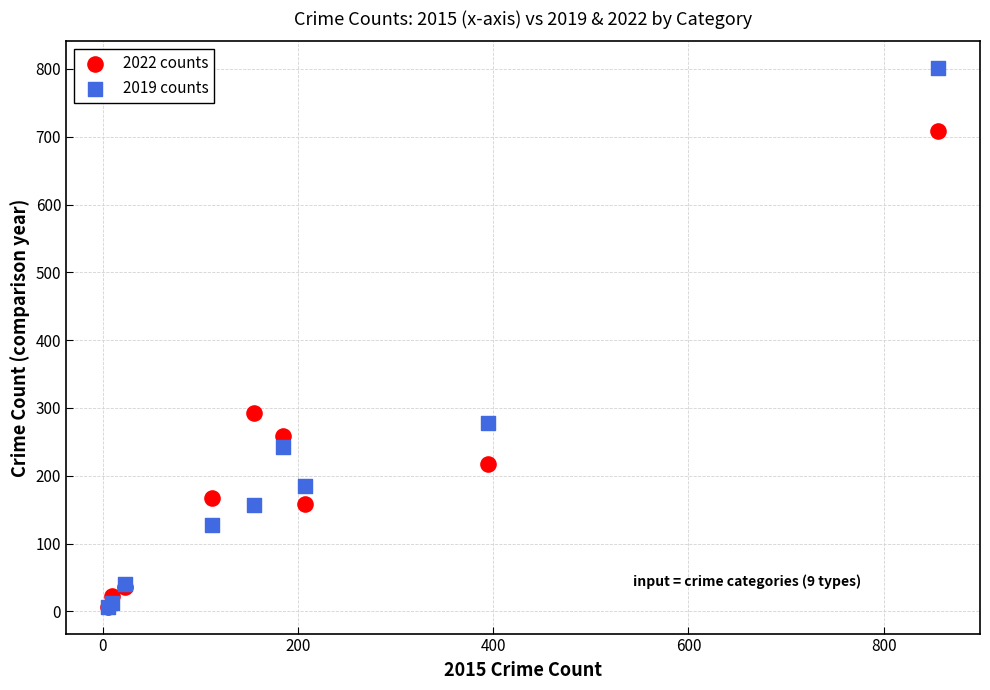

In the 2019 counts series, what Y value is closest to 404?

278